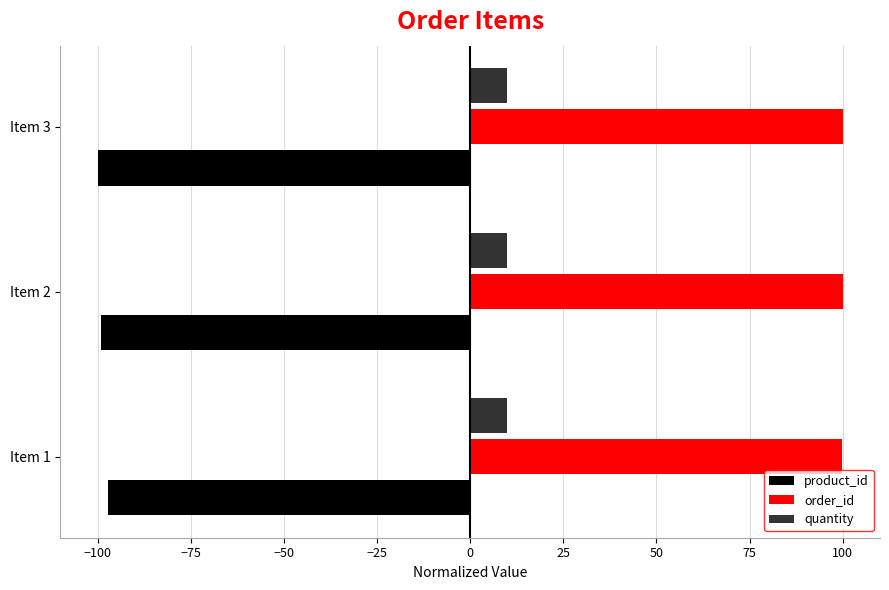

What is the highest value of the quantity series?

10.0